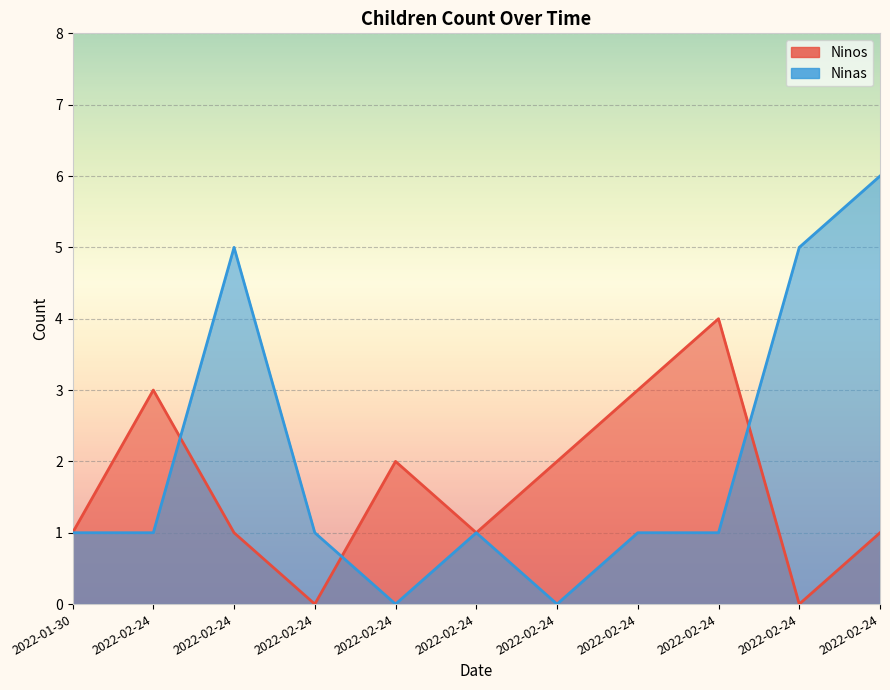

What is the label of the 6th point from the right?

2022-02-24